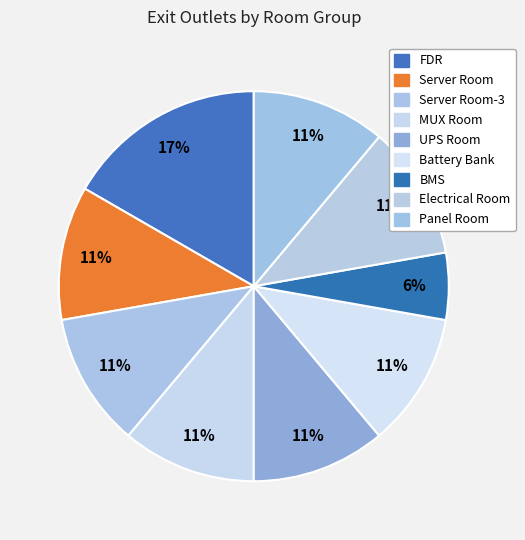

How many segments does this pie chart have?

9